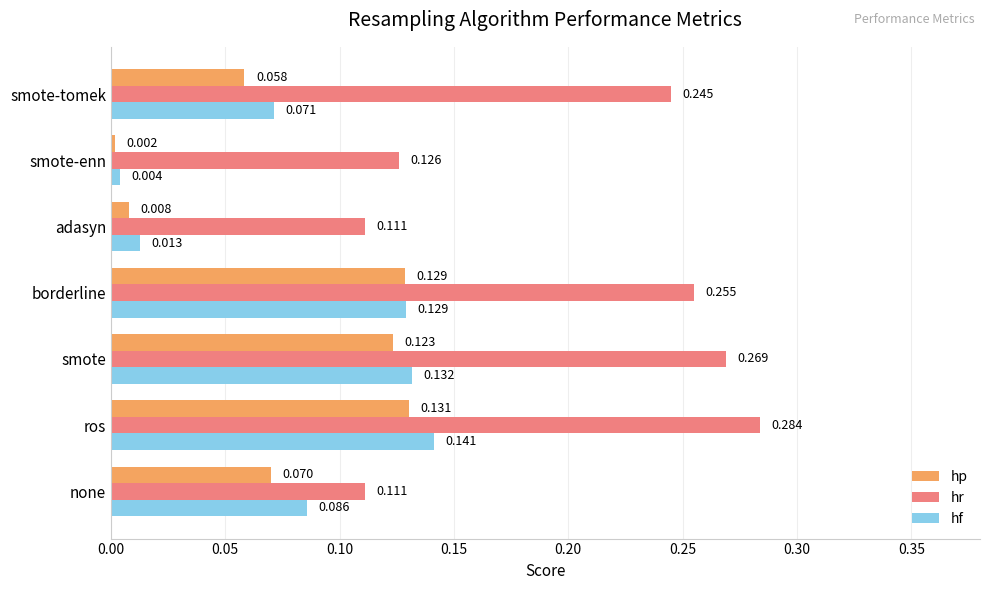

Where is hf nearest to the value 0?

smote-enn